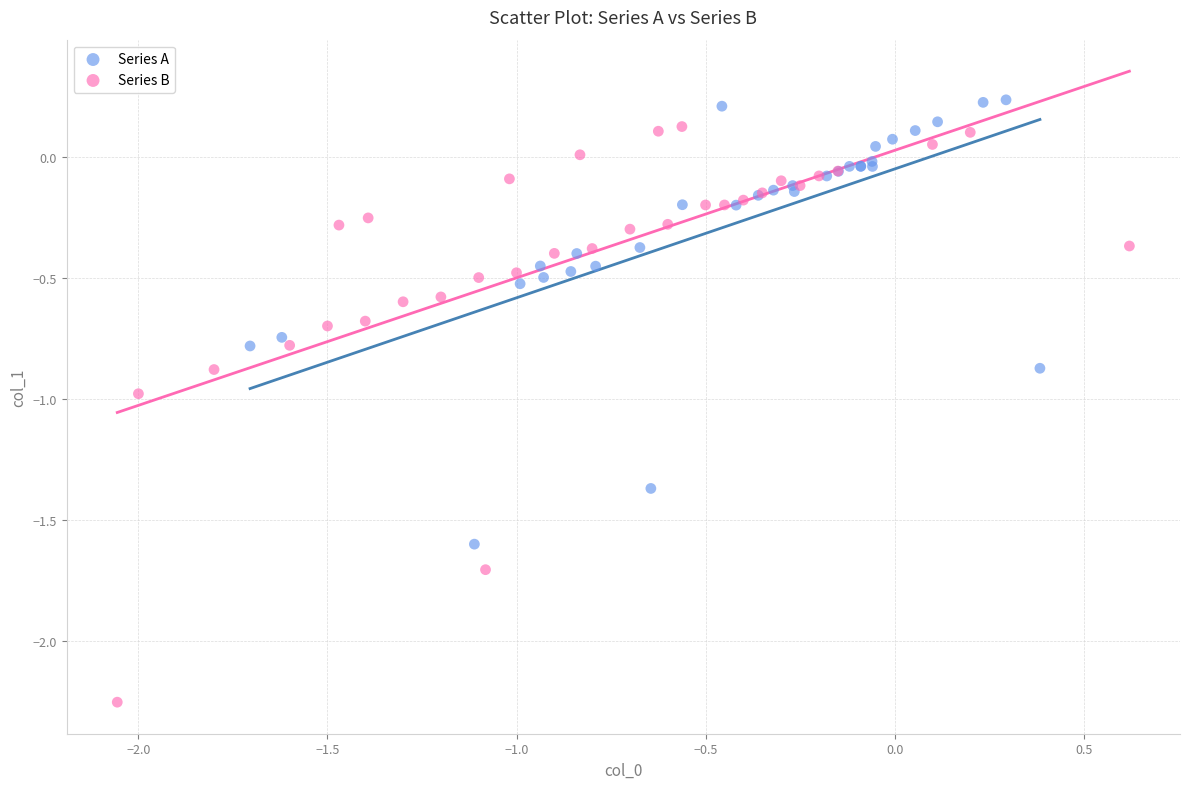

Which series reaches the maximum Y coordinate?

Series A